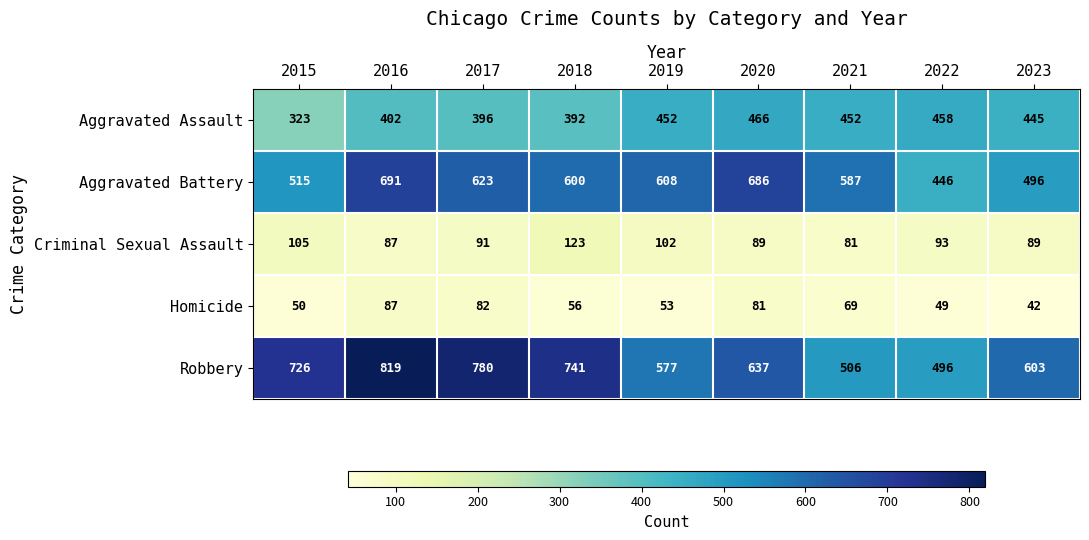

Rank the series at 2022 from lowest to highest value.

Homicide, Criminal Sexual Assault, Aggravated Battery, Aggravated Assault, Robbery